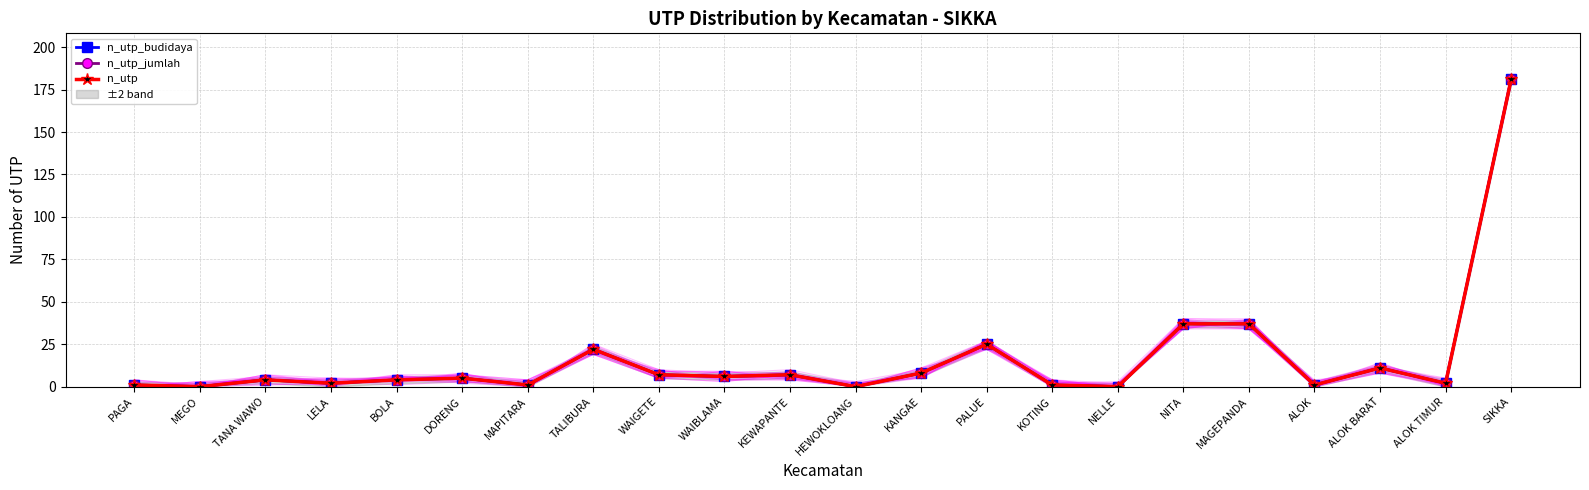

Which series changed the most between TALIBURA and NITA?

n_utp_budidaya